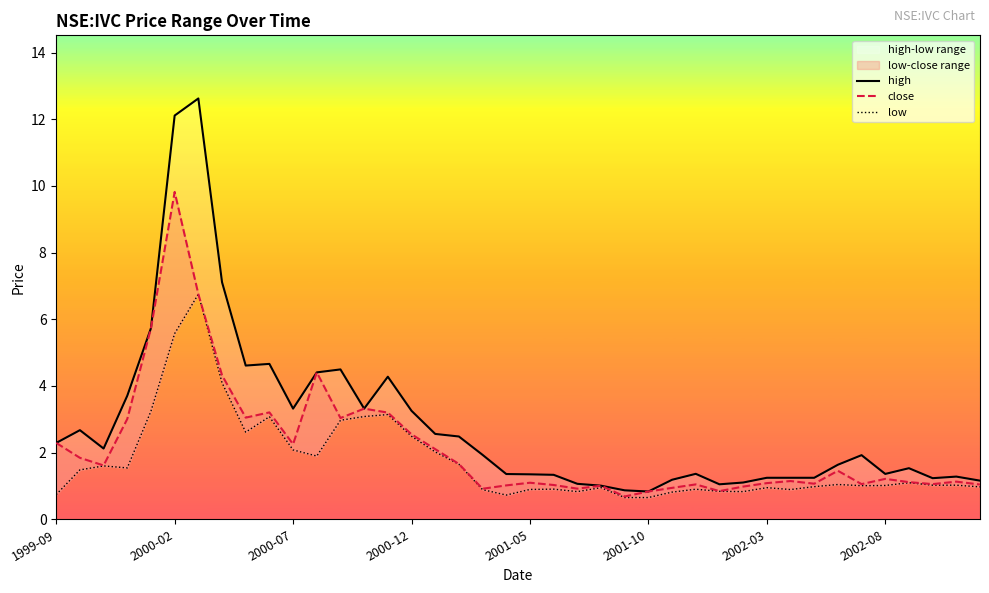

True or false: low has more than 2 interior local peaks.

True